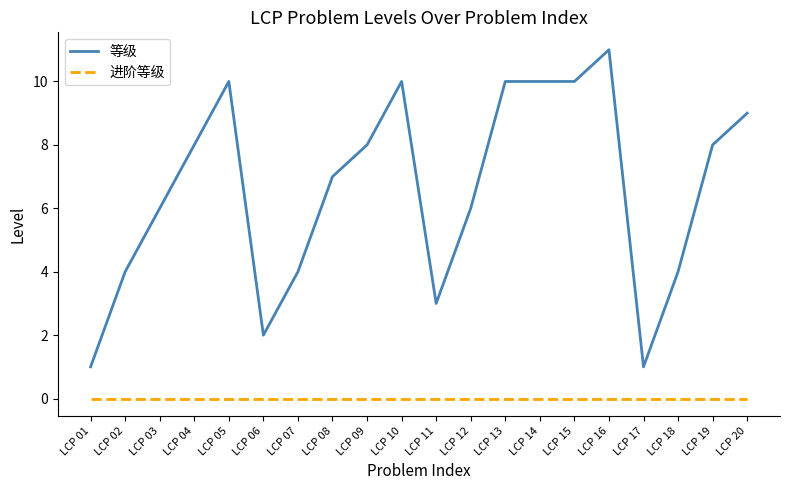

List the series in order of their overall mean, lowest first.

进阶等级, 等级